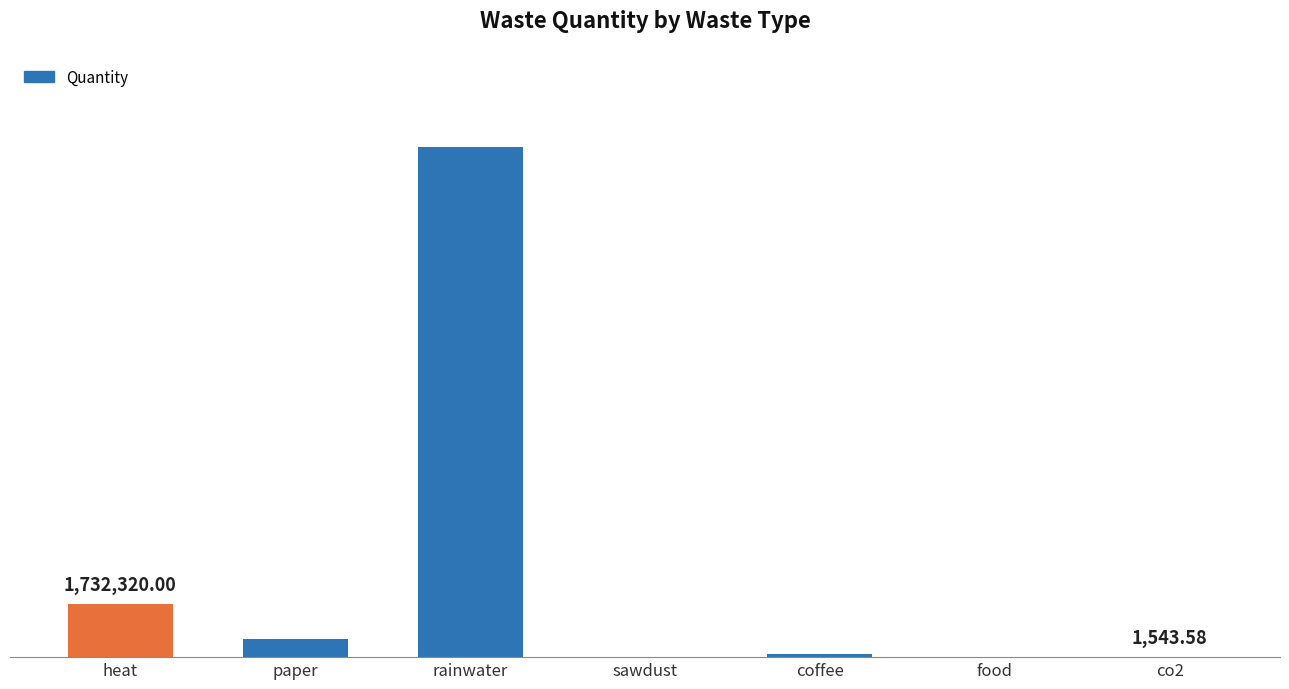

Are the bars horizontal?

No